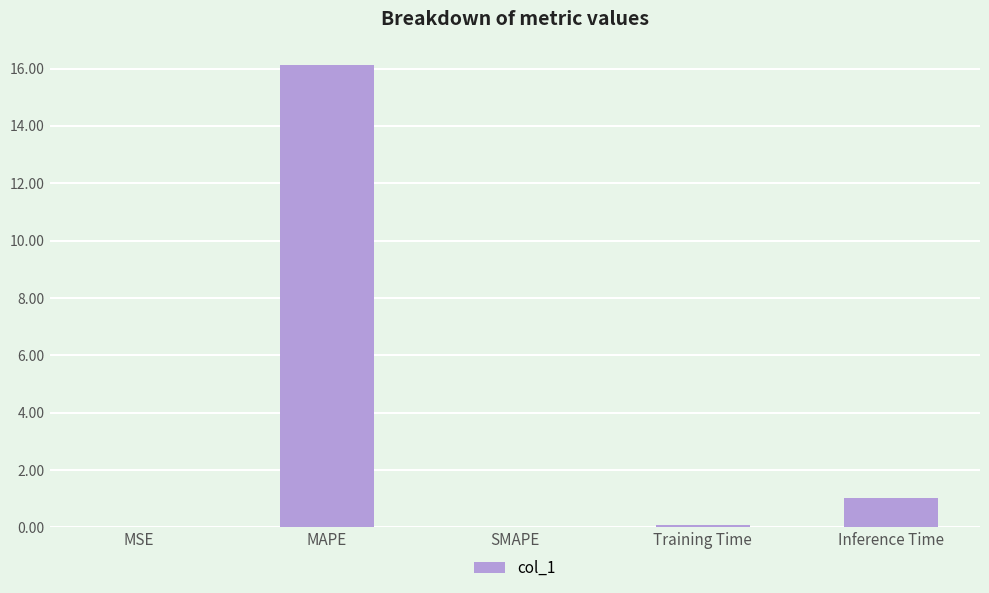

What is the maximum value shown in the chart?

16.1